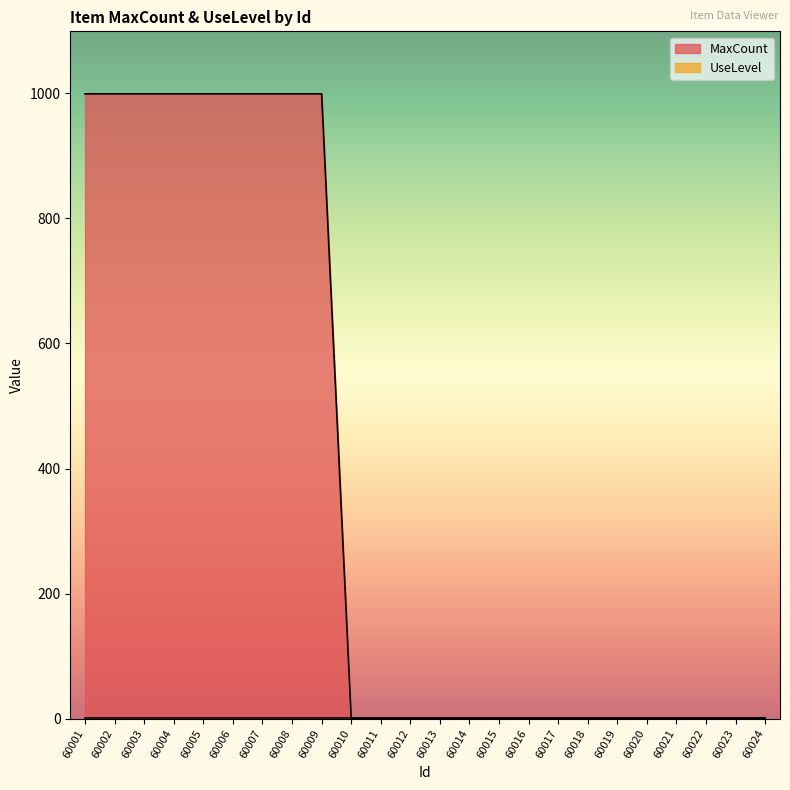

What is the sum of the values at 60017 and 60016?

2